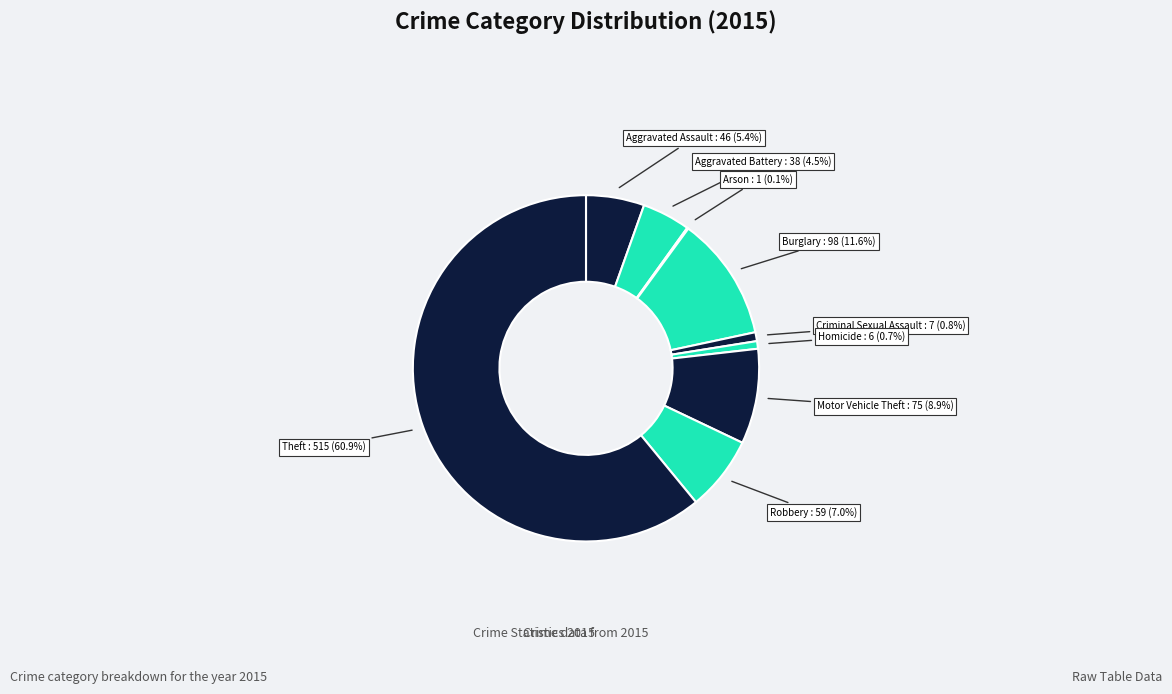

What is the ratio of the value at Aggravated Assault to the value at Homicide?

7.7